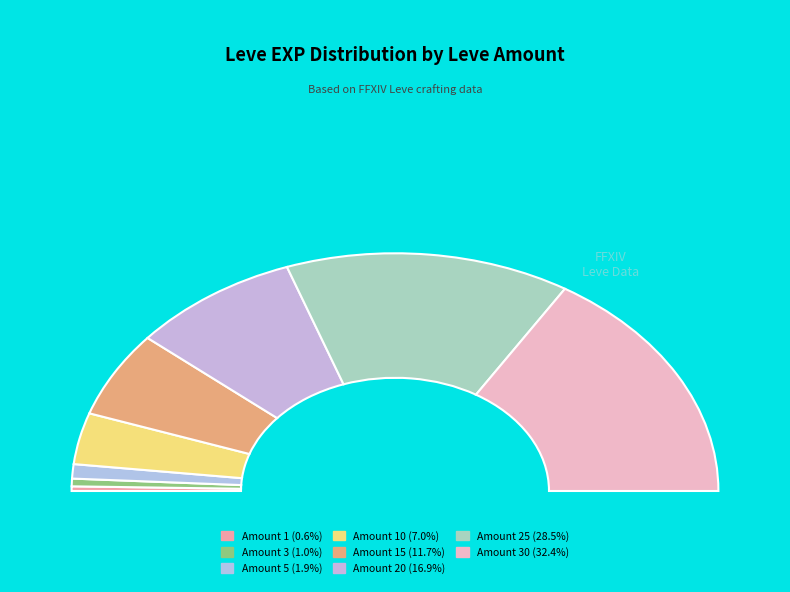

What is the largest slice in the pie chart?

30